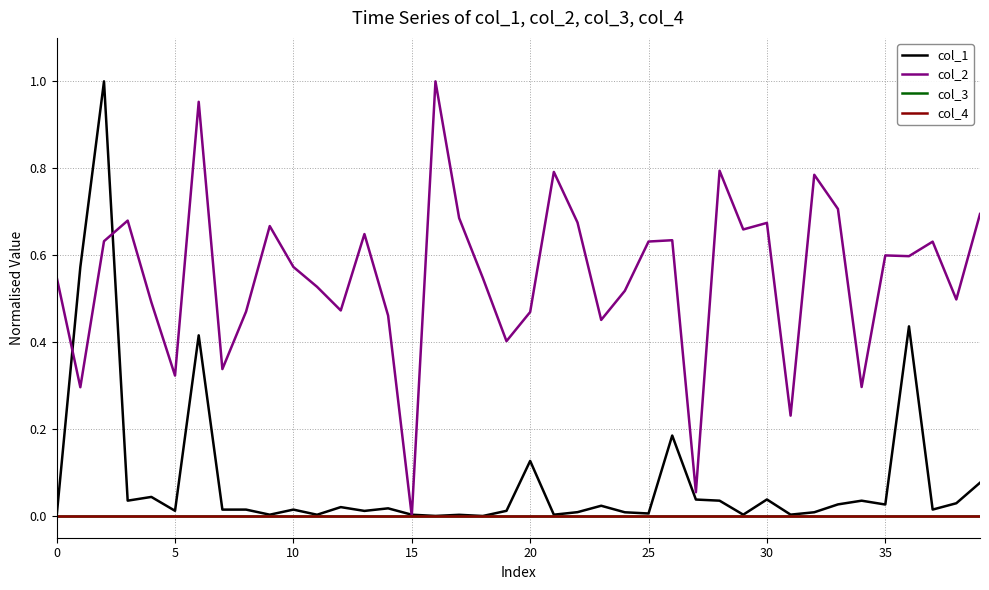

Which series has the largest total across all categories?

col_2